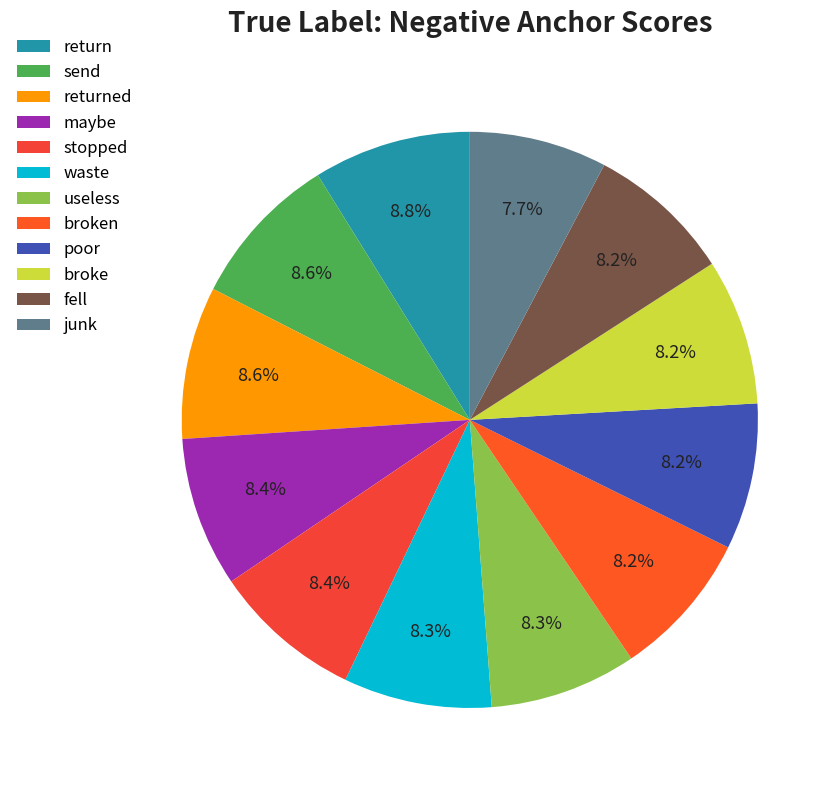

To the nearest percent, what portion does junk represent?

8%